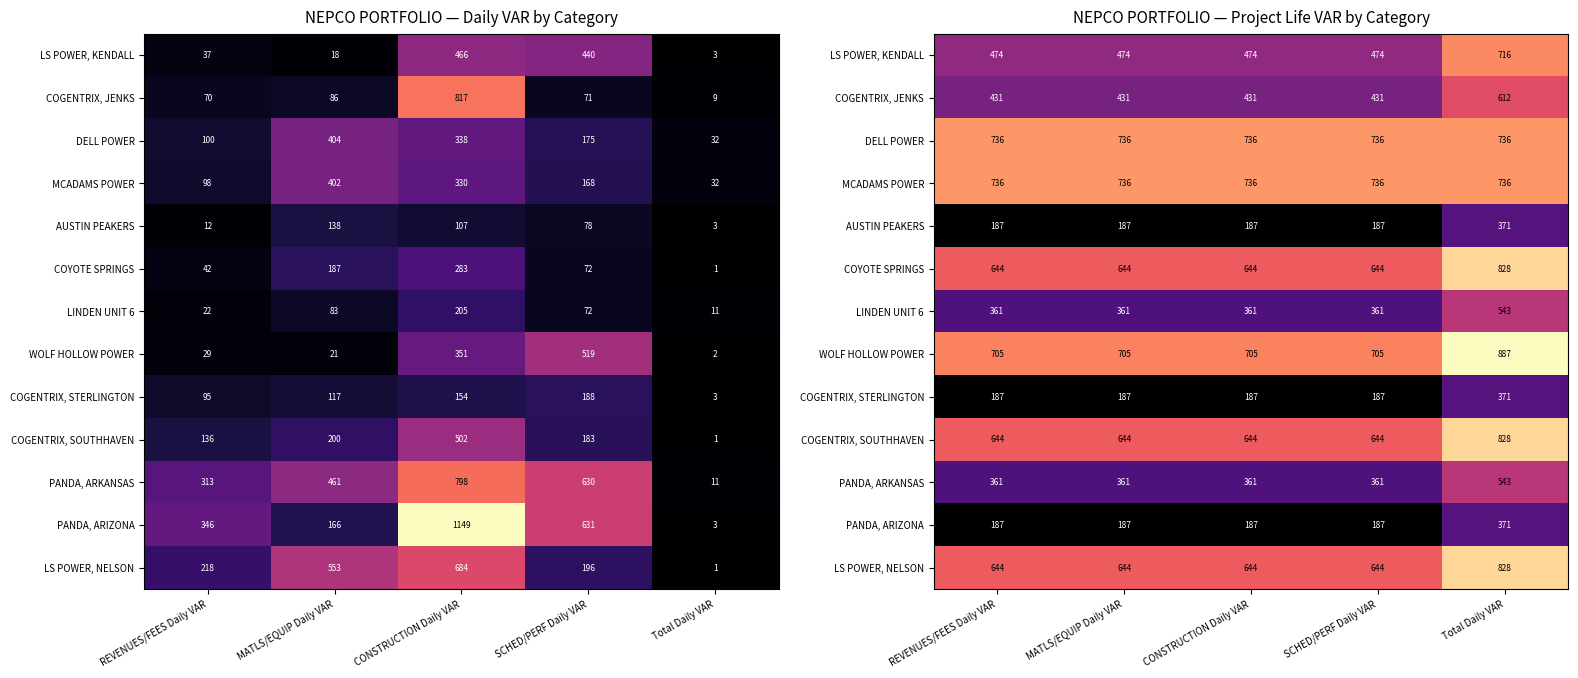

List the series in order of their peak value, lowest first.

AUSTIN PEAKERS, COGENTRIX, STERLINGTON, PANDA, ARIZONA, LINDEN UNIT 6, PANDA, ARKANSAS, COGENTRIX, JENKS, LS POWER, KENDALL, DELL POWER, MCADAMS POWER, COYOTE SPRINGS, COGENTRIX, SOUTHHAVEN, LS POWER, NELSON, WOLF HOLLOW POWER